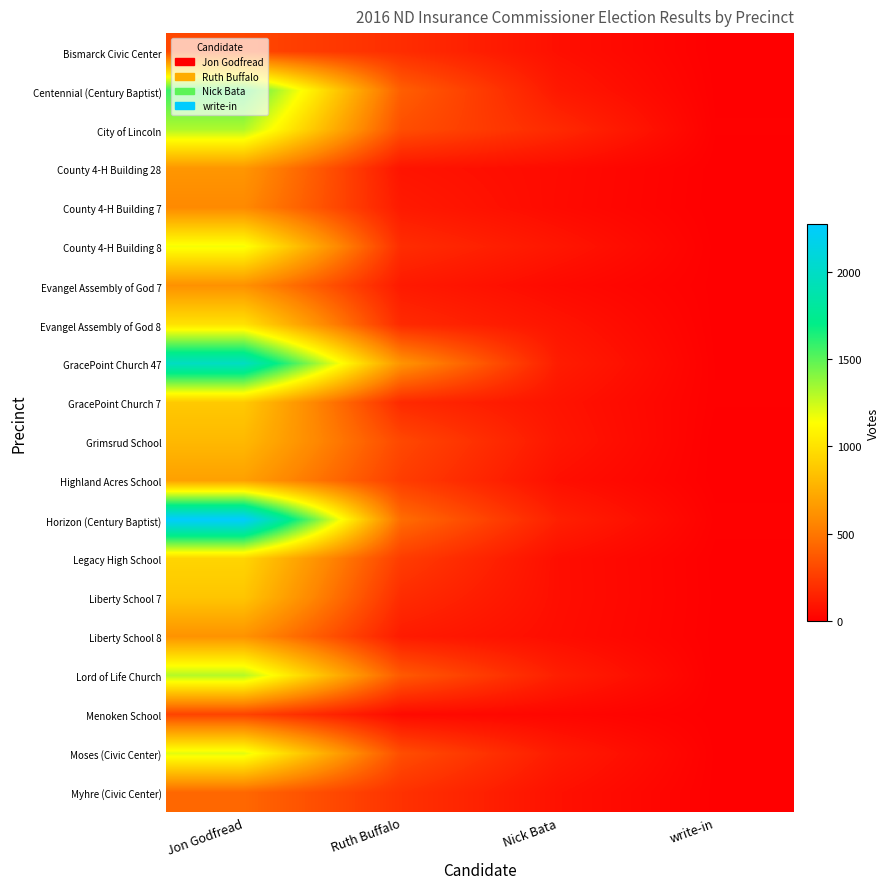

What is the total value across all series at Nick Bata?

1701